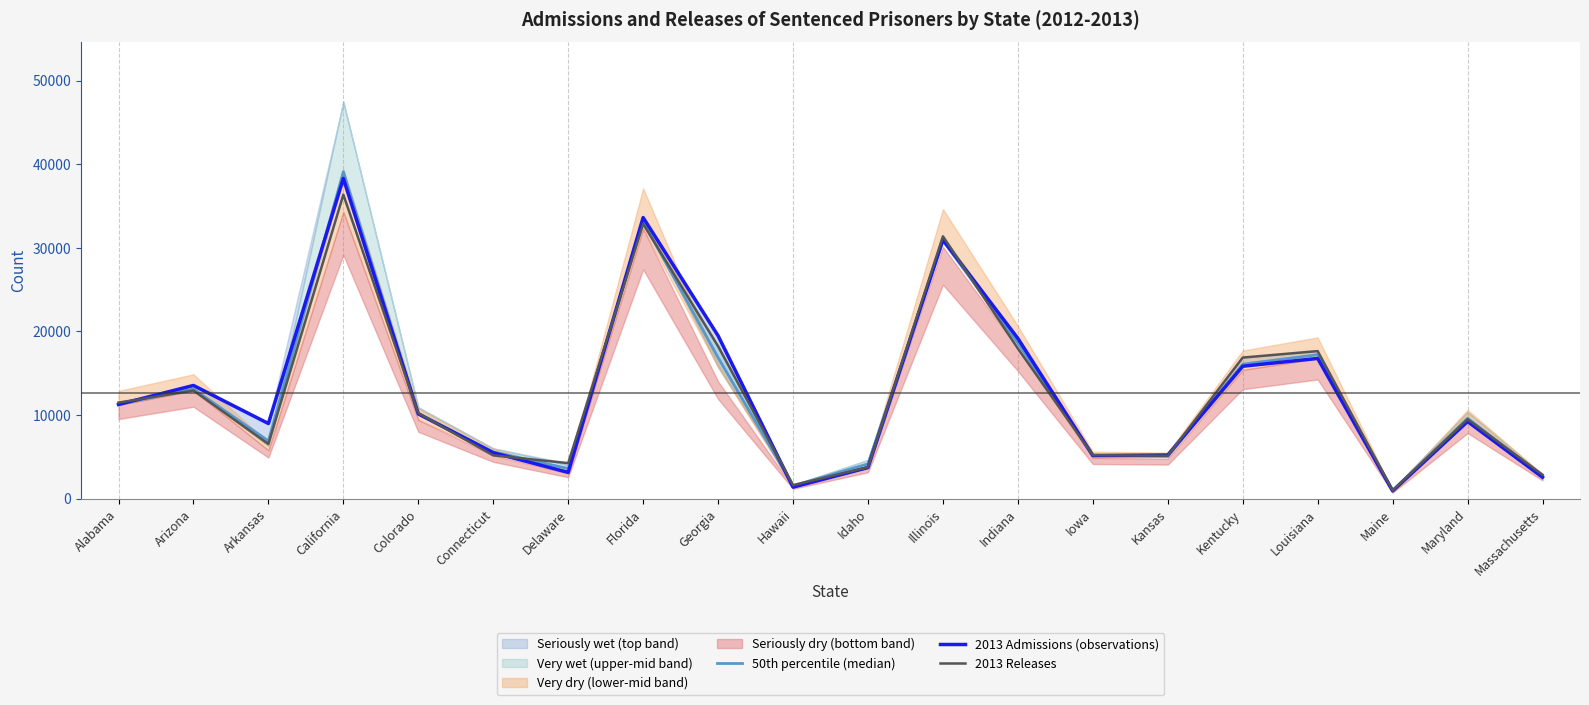

At which category does the chart reach its peak across all series?

California